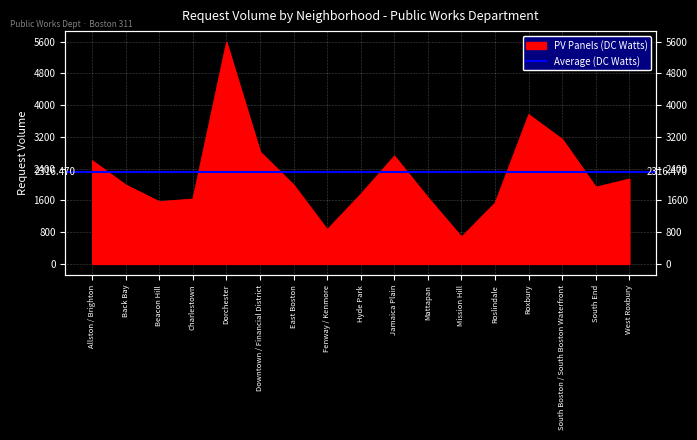

Does the chart display data point markers on the line(s)?

No